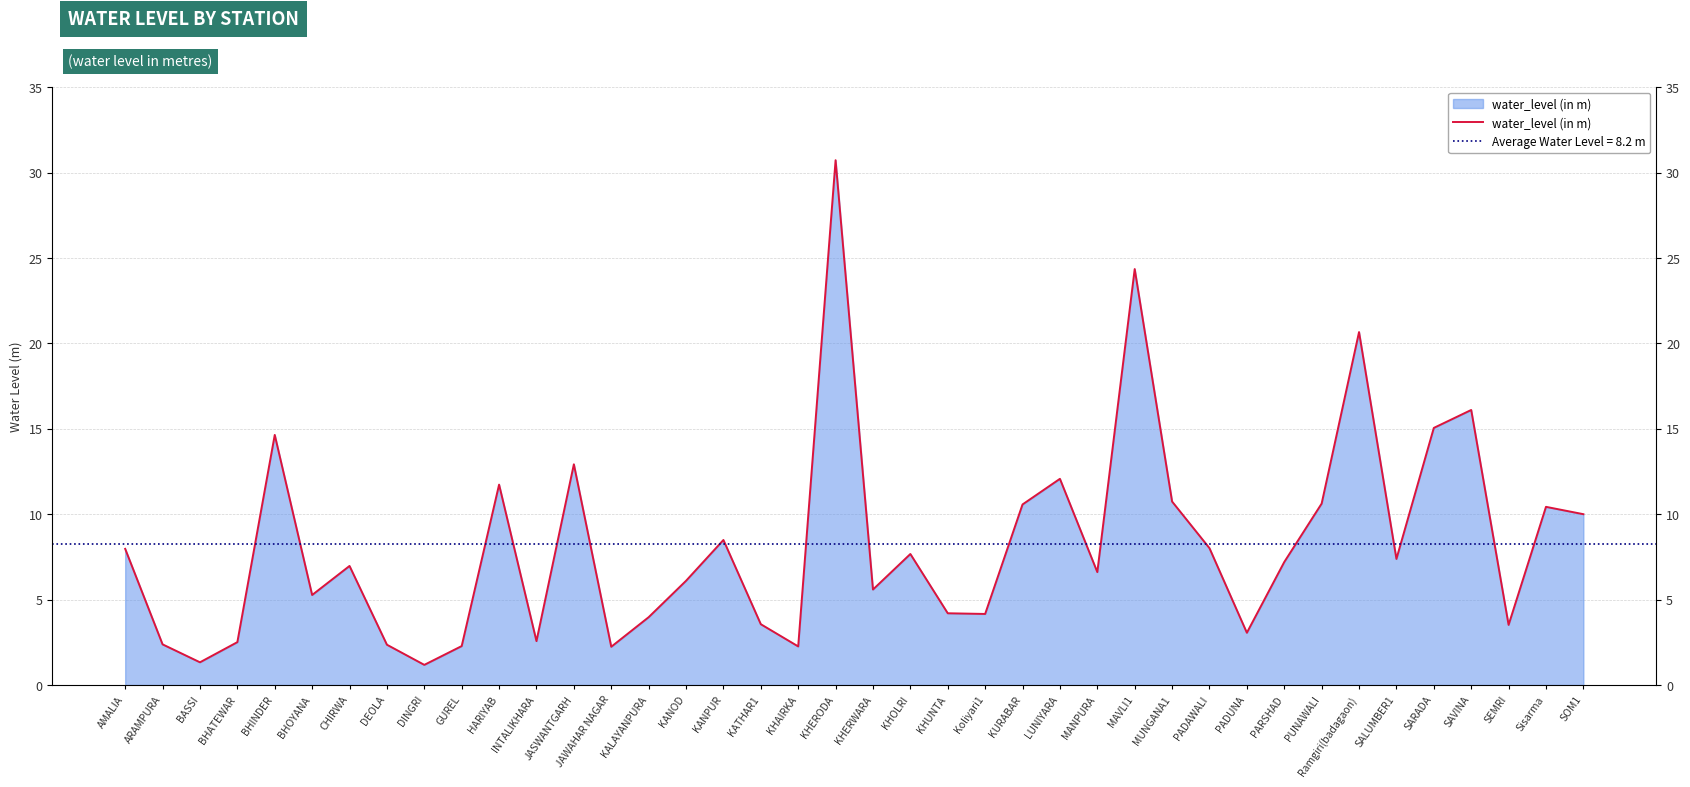

Where is the first local maximum?

BHINDER